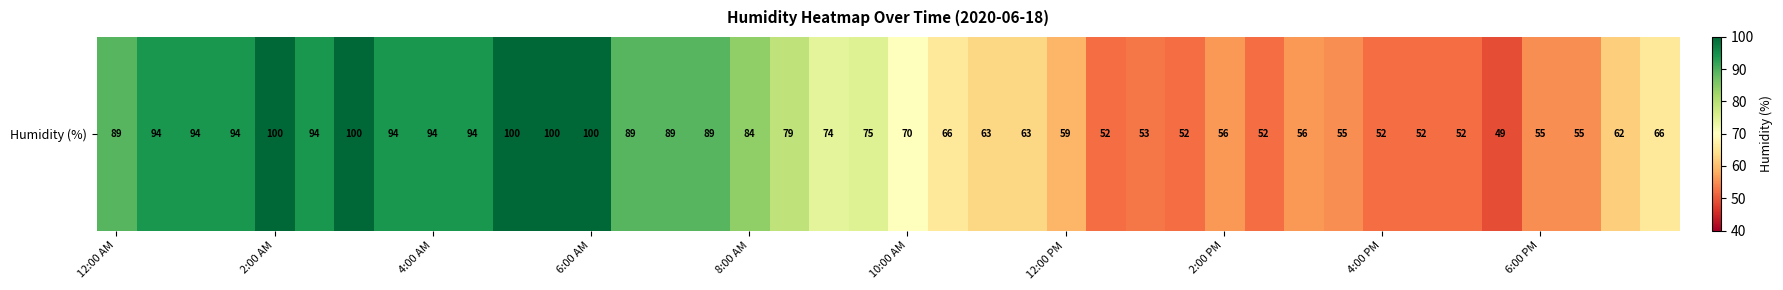

What is the difference between the values at 39 and 10?

34